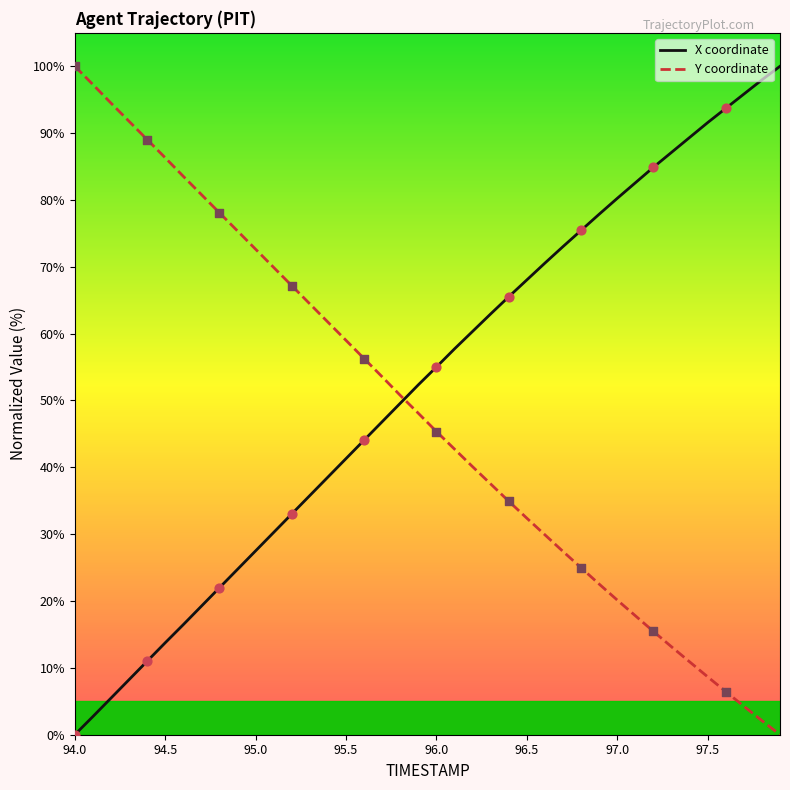

How many intersections are there between X coordinate and Y coordinate?

1